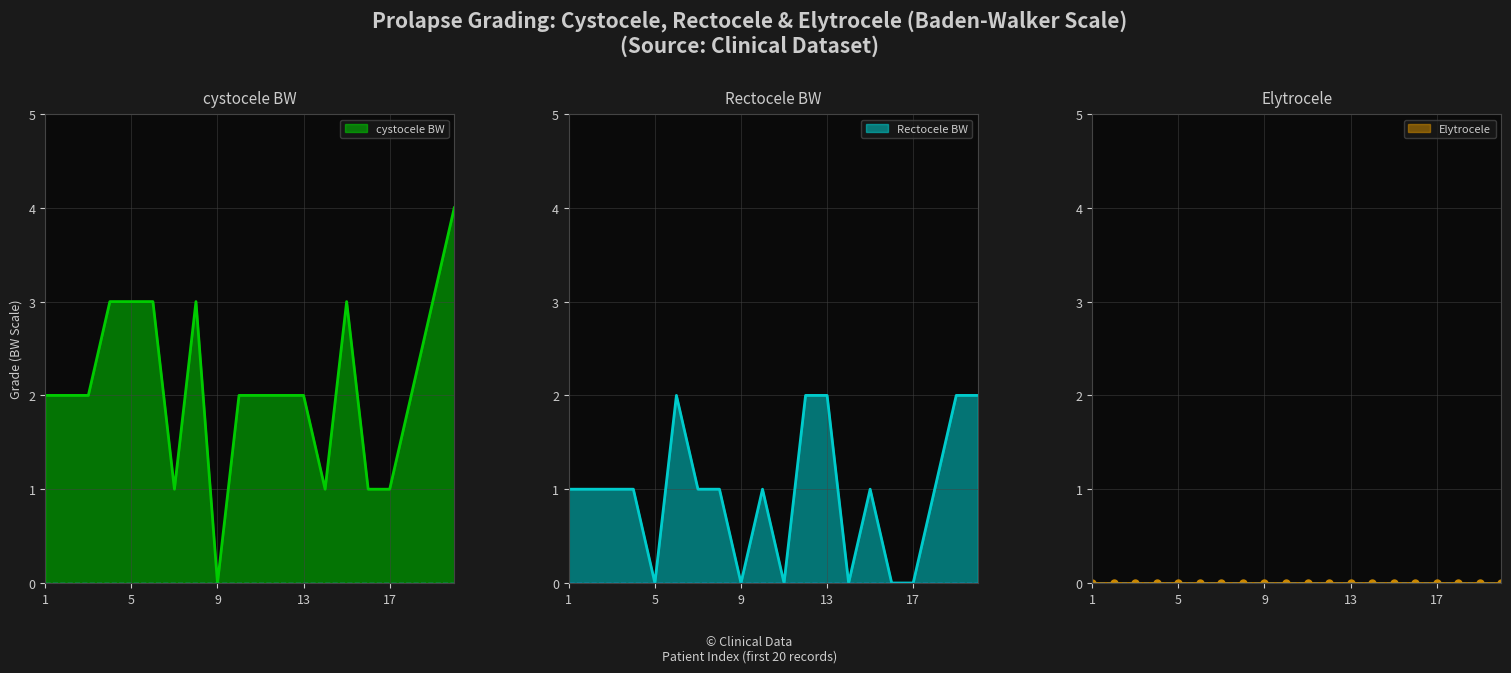

What is the value of the Rectocele BW point at the 18th from the left?

1